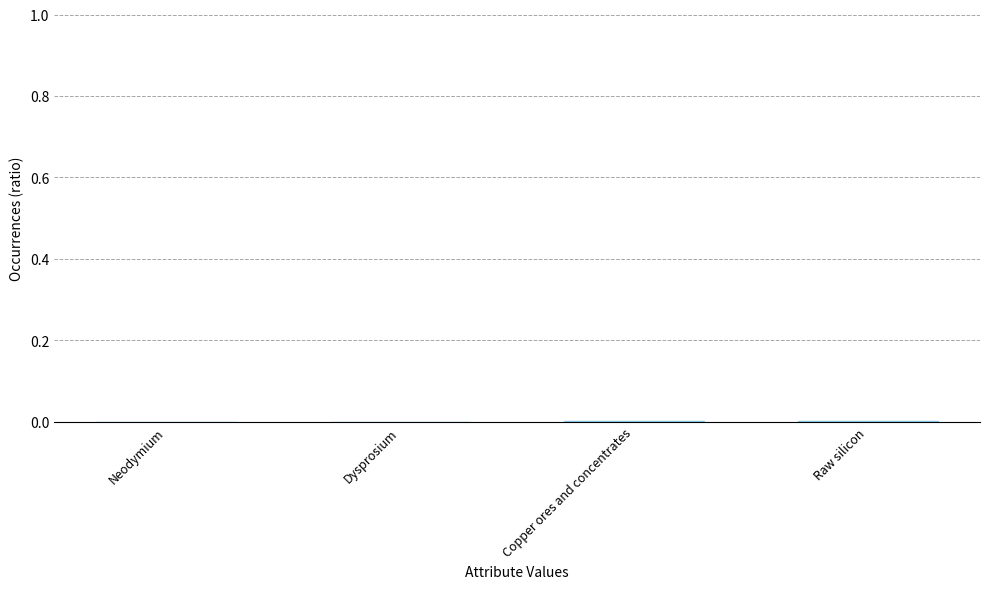

The chart shows a value of 0.0 at Copper ores and concentrates. True or false?

True